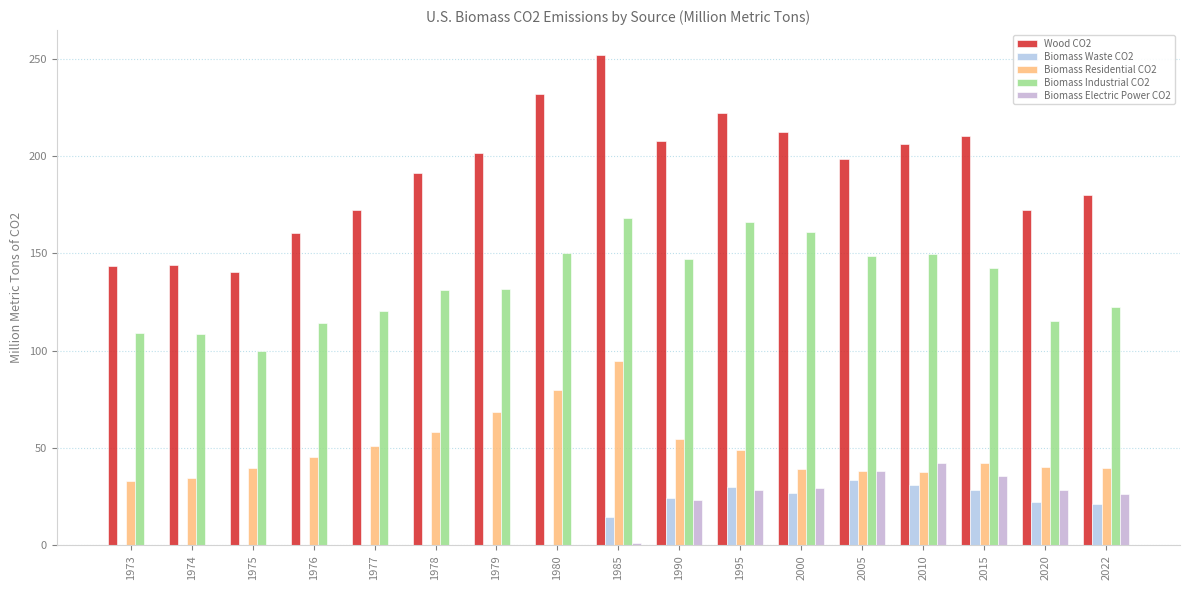

What is the greatest value displayed?

252.0